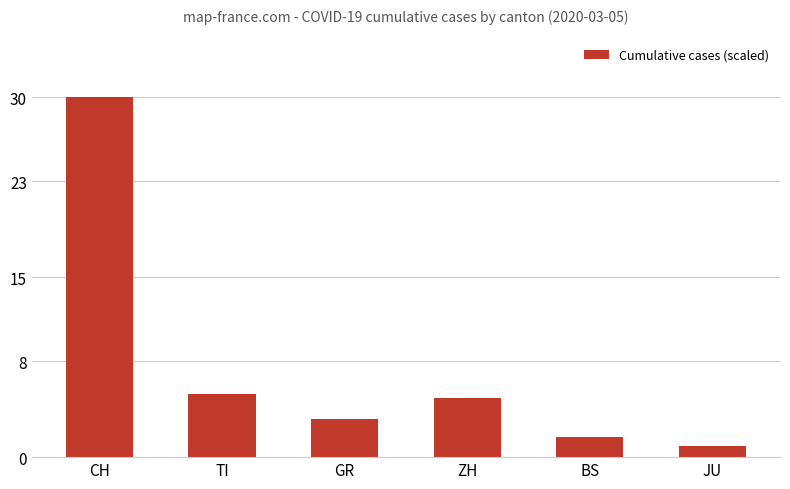

Which label corresponds to the largest value in the chart?

CH